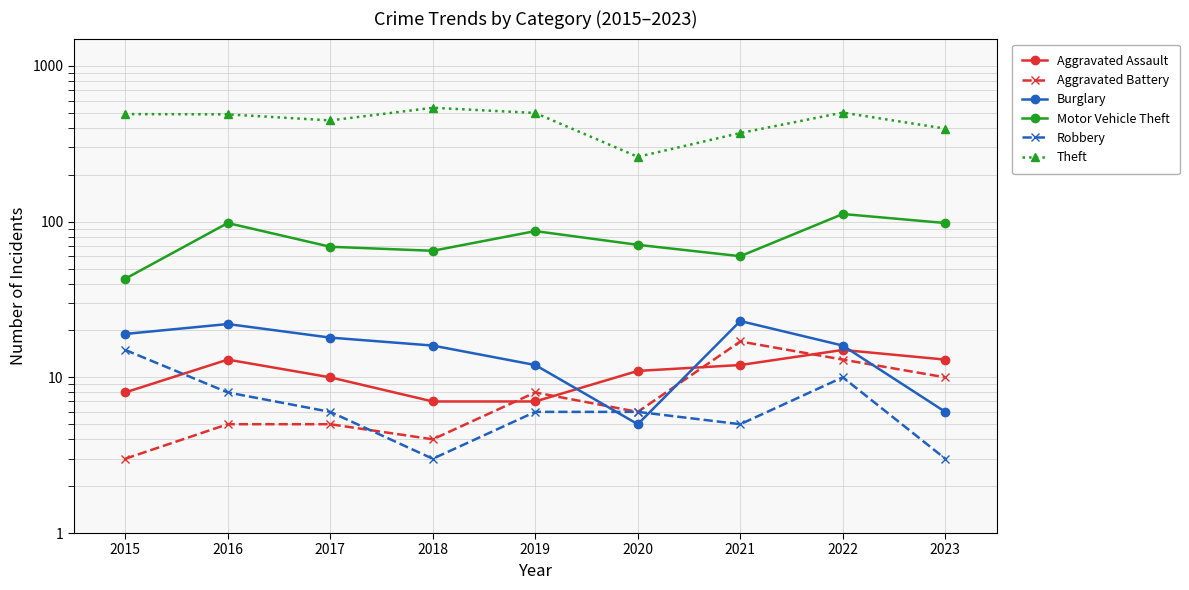

At which label does Aggravated Battery first exceed 6?

2019